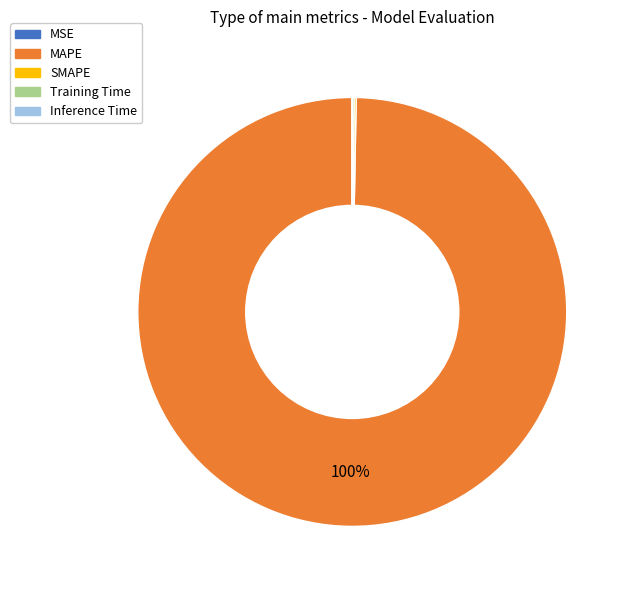

To the nearest percent, what is the average slice percentage?

20%